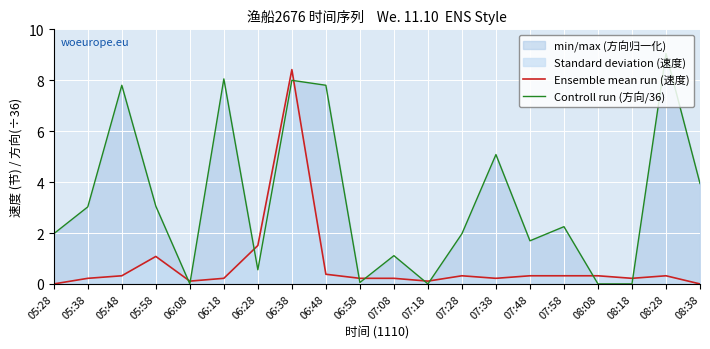

Reading left to right, list all the values displayed in this chart.

Ensemble mean run (速度): 0.0	0.2	0.3	1.1	0.1	0.2	1.5	8.4	0.4	0.2	0.2	0.1	0.3	0.2	0.3	0.3	0.3	0.2	0.3	0.0
Controll run (方向/36): 2.0	3.0	7.8	3.1	0.0	8.1	0.6	8.0	7.8	0.1	1.1	0.0	2.0	5.1	1.7	2.2	0.0	0.0	9.1	3.9